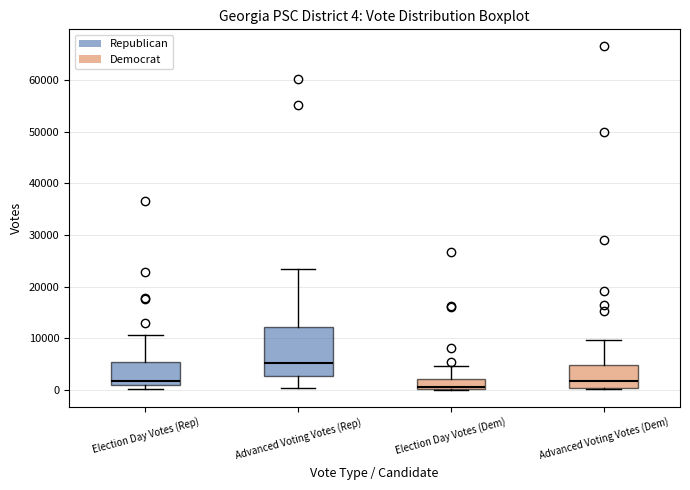

Which box has the highest median line?

Advanced Voting Votes (Rep)